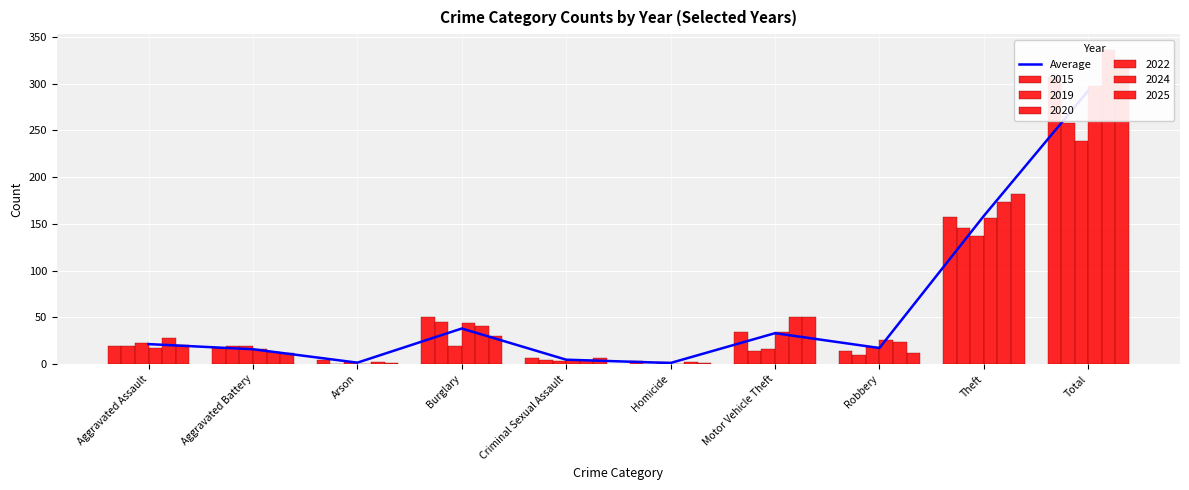

Between Total and Robbery, which is larger?

Total